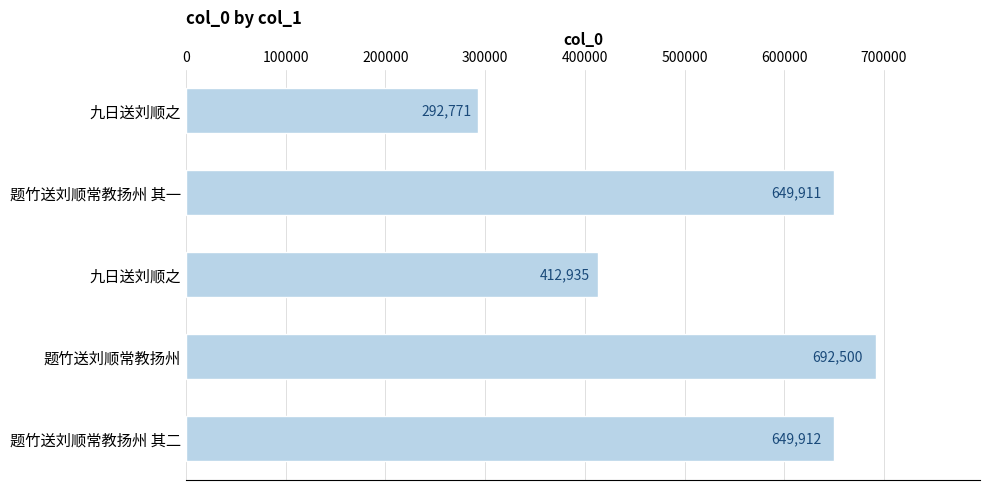

What is the difference between the maximum and minimum values?

399729